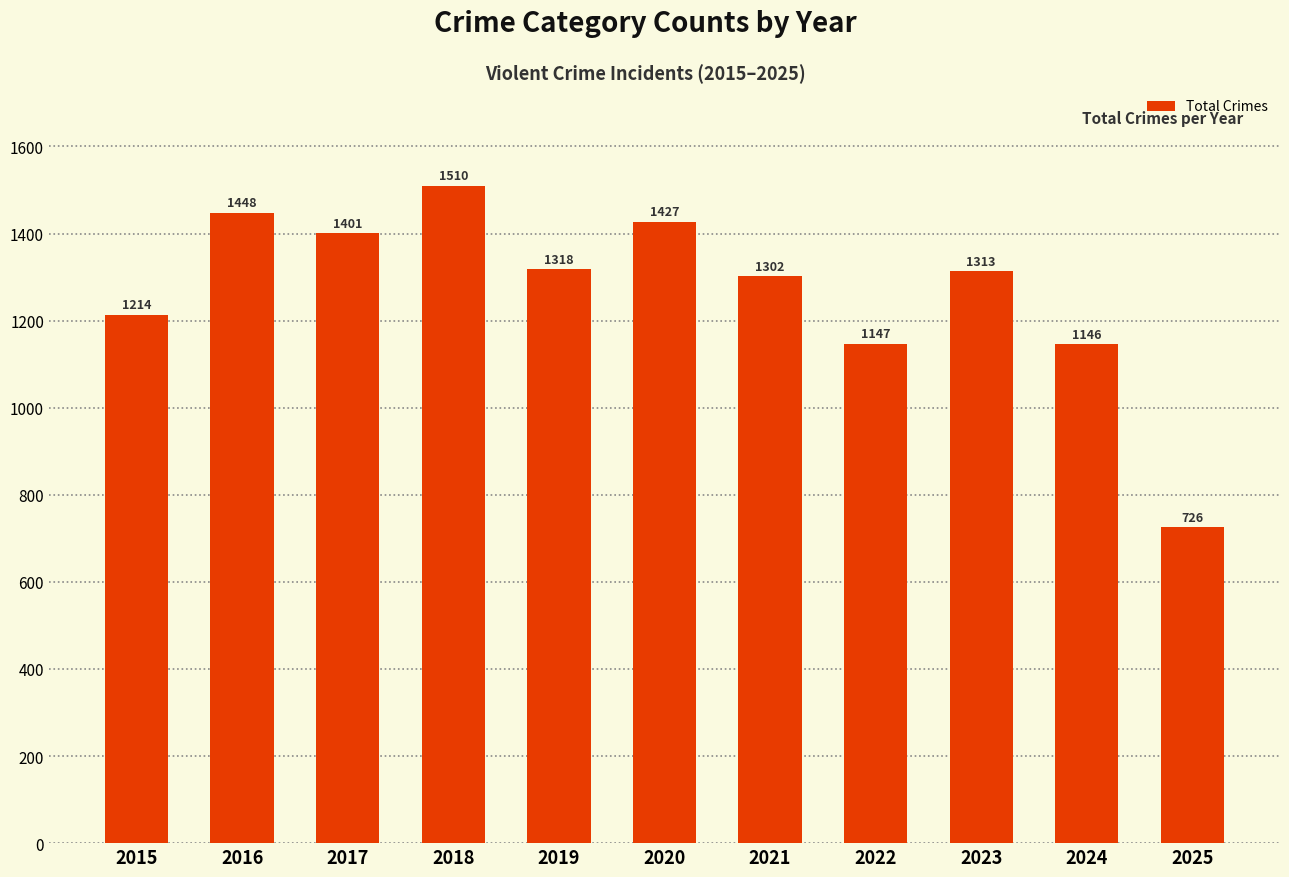

What is the difference between the values at 2021 and 2025?

576